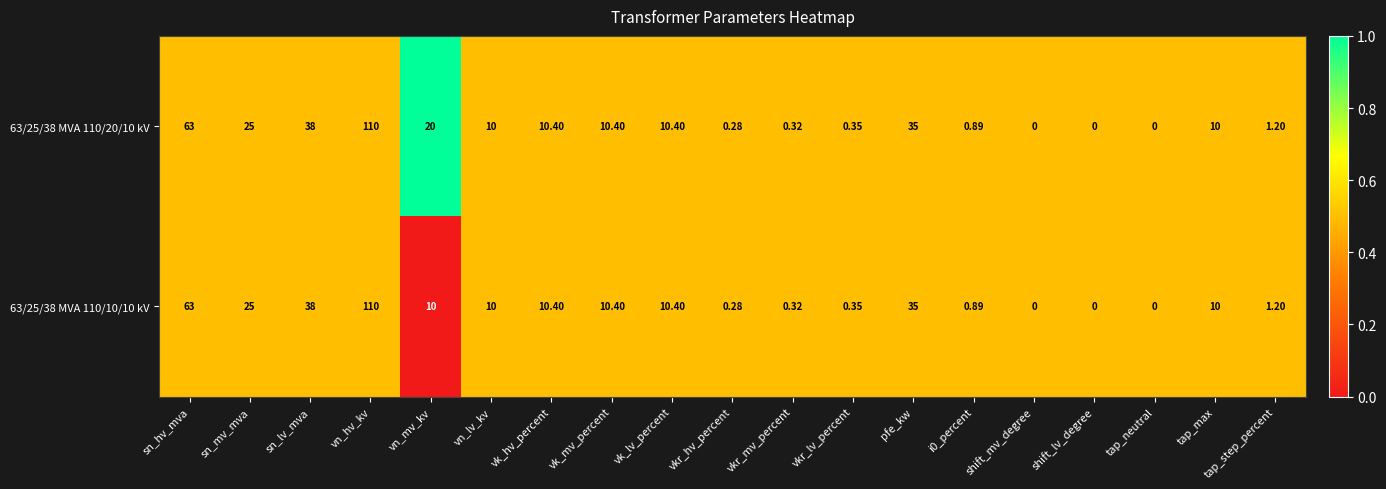

Which category has the highest value in the 63/25/38 MVA 110/20/10 kV series?

vn_hv_kv